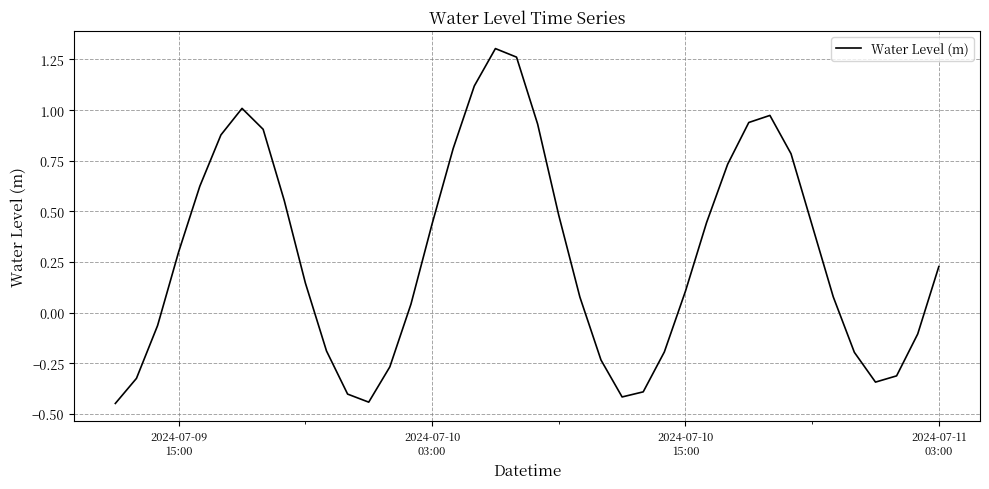

What is the difference between the maximum and minimum values?

1.8